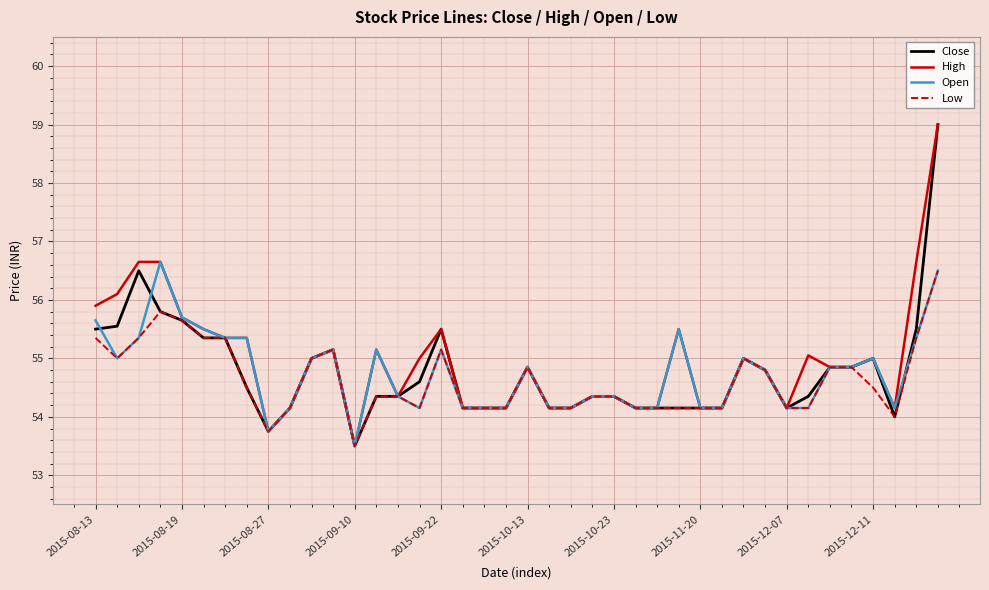

What is the minimum value for Close?

53.5